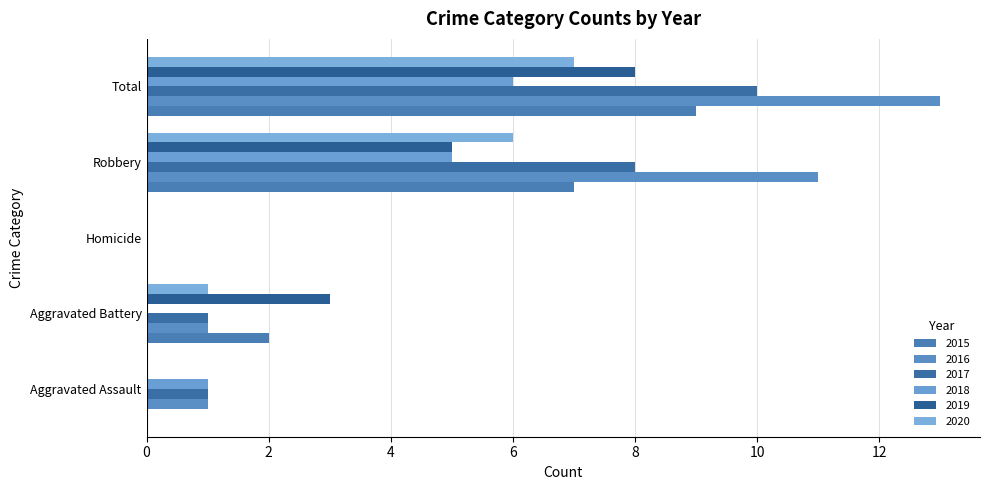

What position from the left is Aggravated Battery?

2